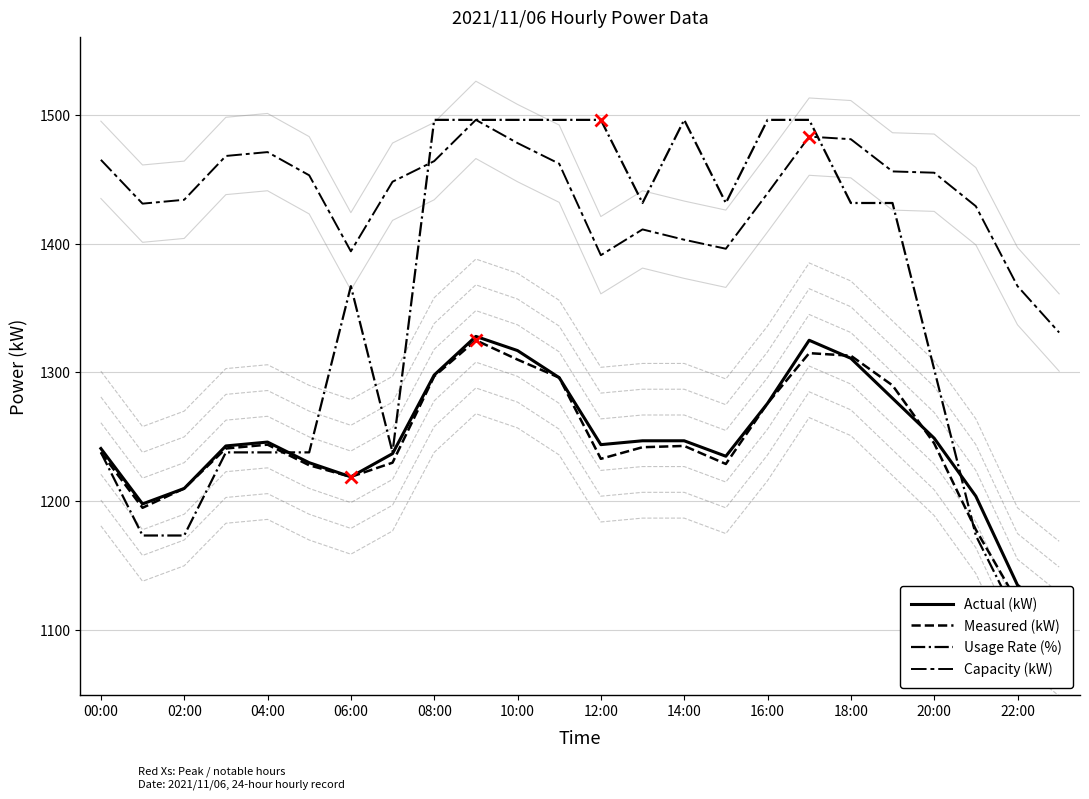

What is the label of the 24th point from the right?

00:00